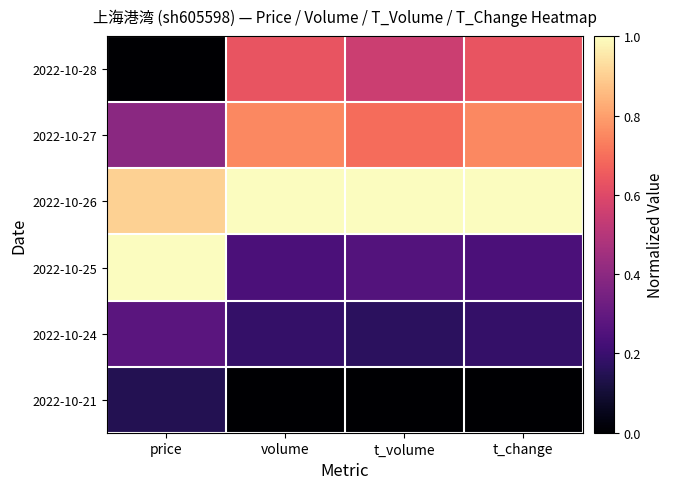

Which label corresponds to the smallest value in the chart?

price